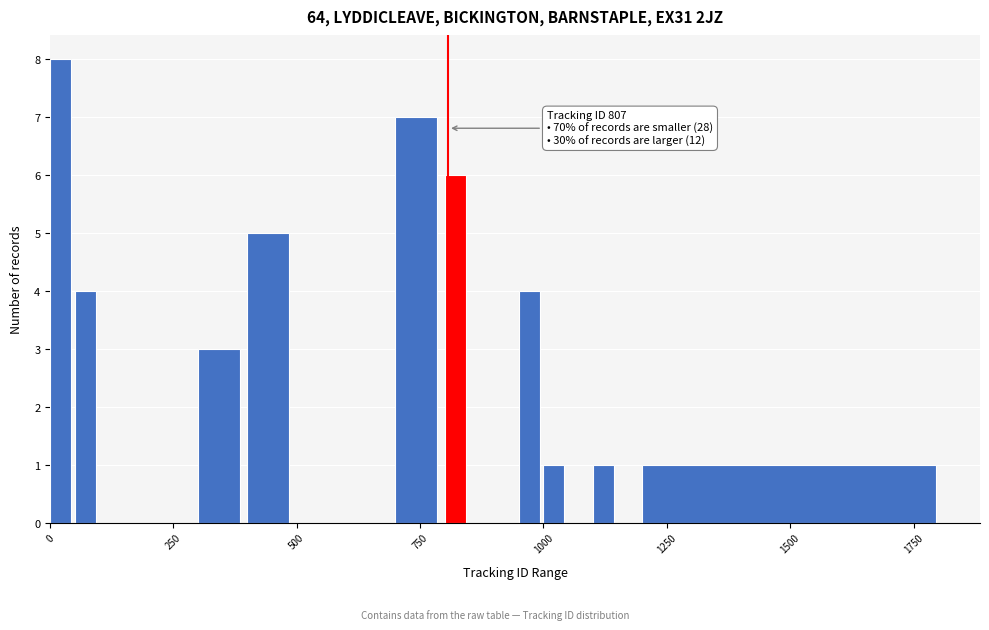

Read against the x-axis, roughly where is the centre of the tallest bar?

0